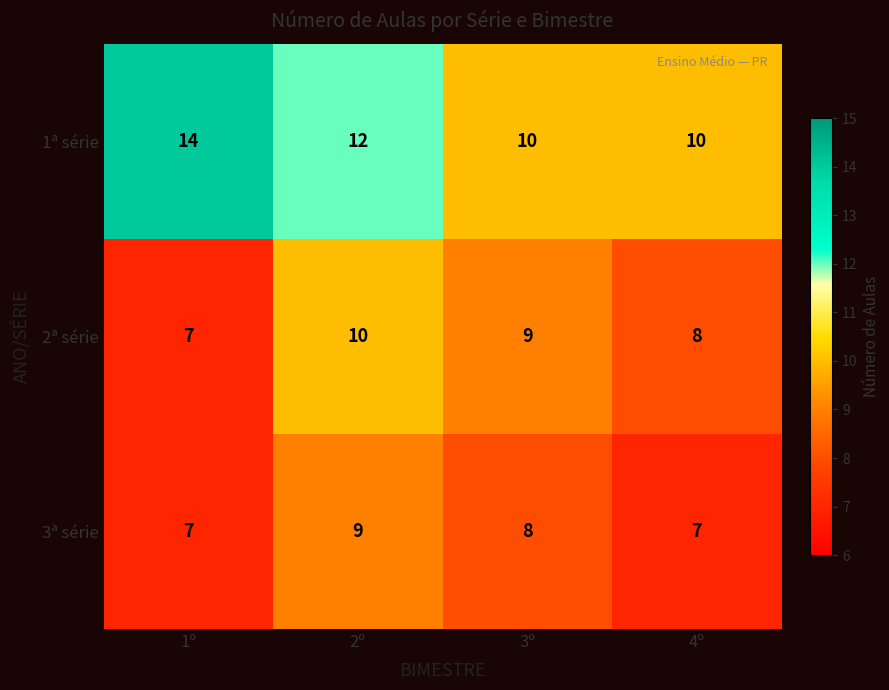

Between 1º and 2º, which series saw the biggest shift?

2ª série